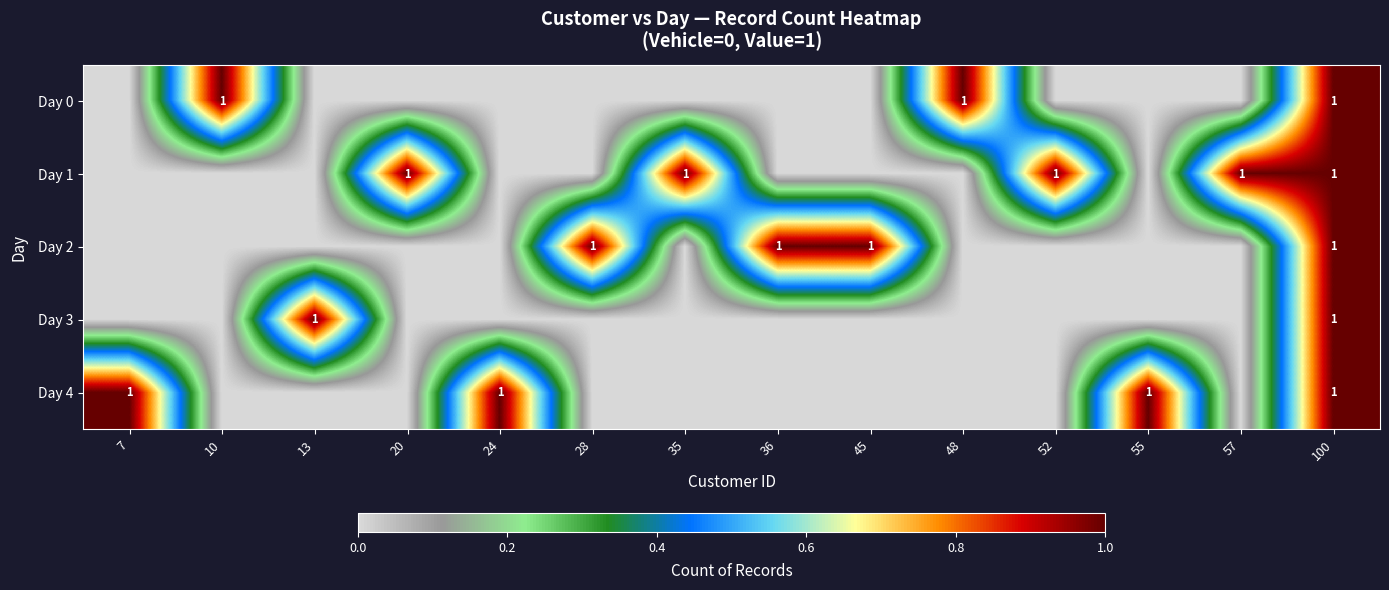

What is the total value across all series at 48?

1